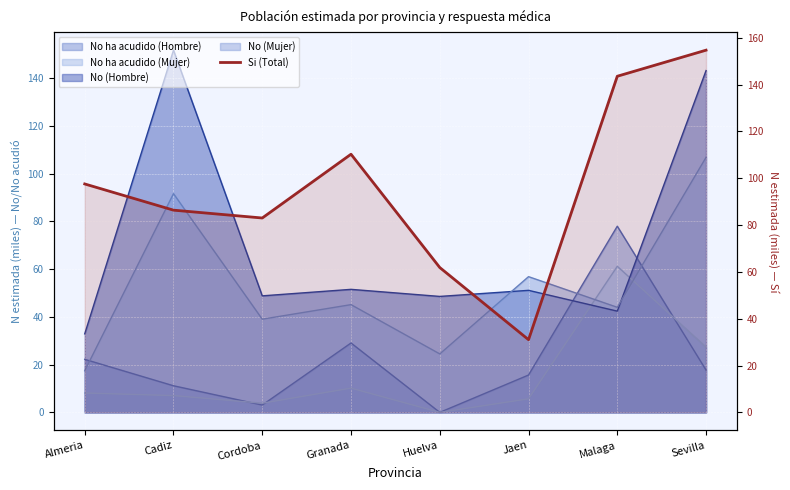

Does the chart display data point markers on the line(s)?

No